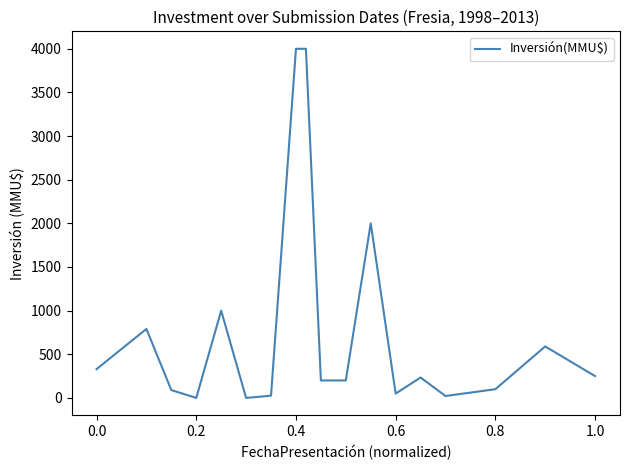

Between 1.0 and 0.2, which is larger?

1.0